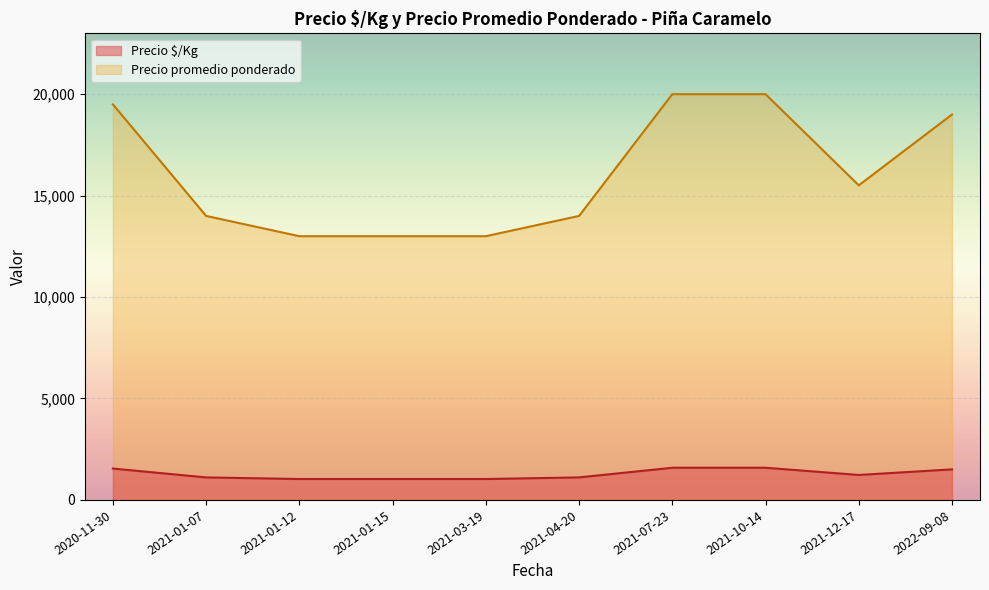

In Precio promedio ponderado, how many points are higher than both neighbors (excluding endpoints)?

1